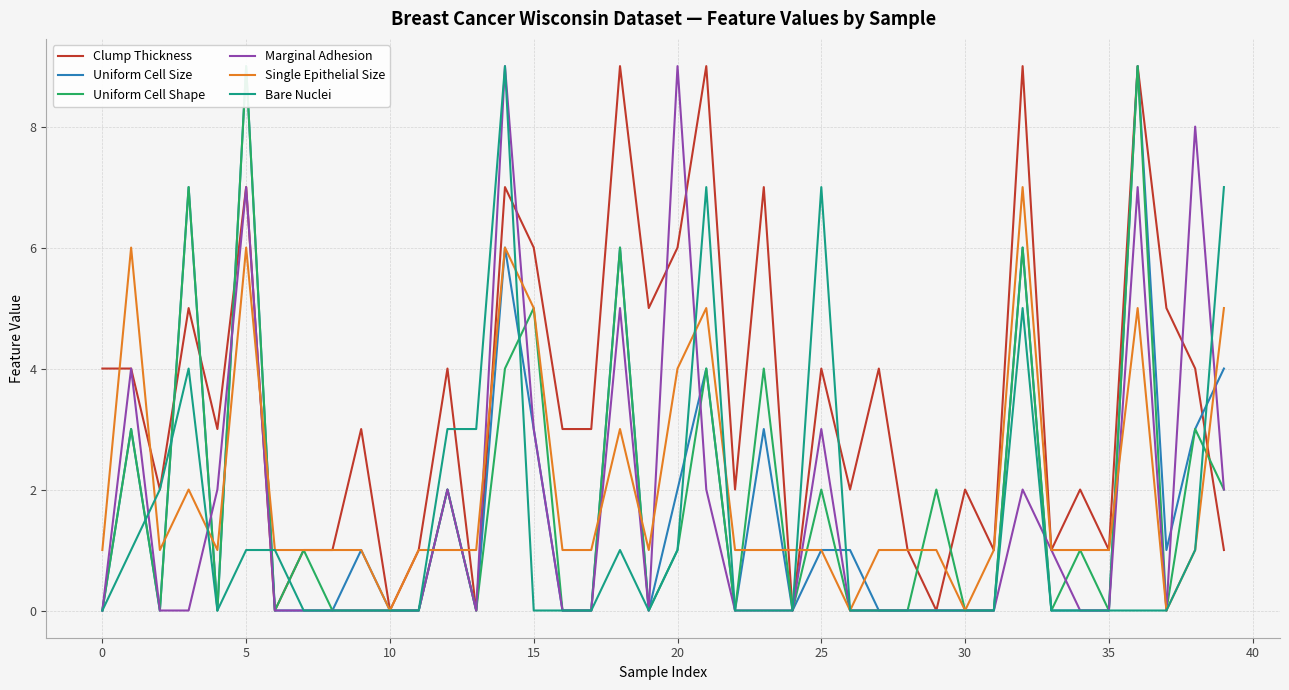

Count the number of data series in this chart.

6